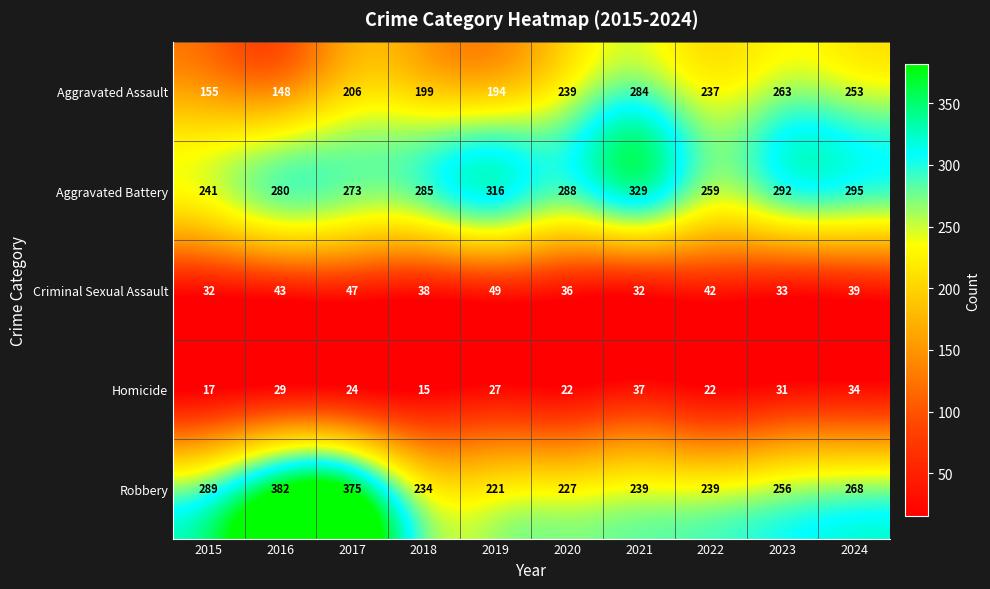

Which series changed the most between 2015 and 2020?

Aggravated Assault